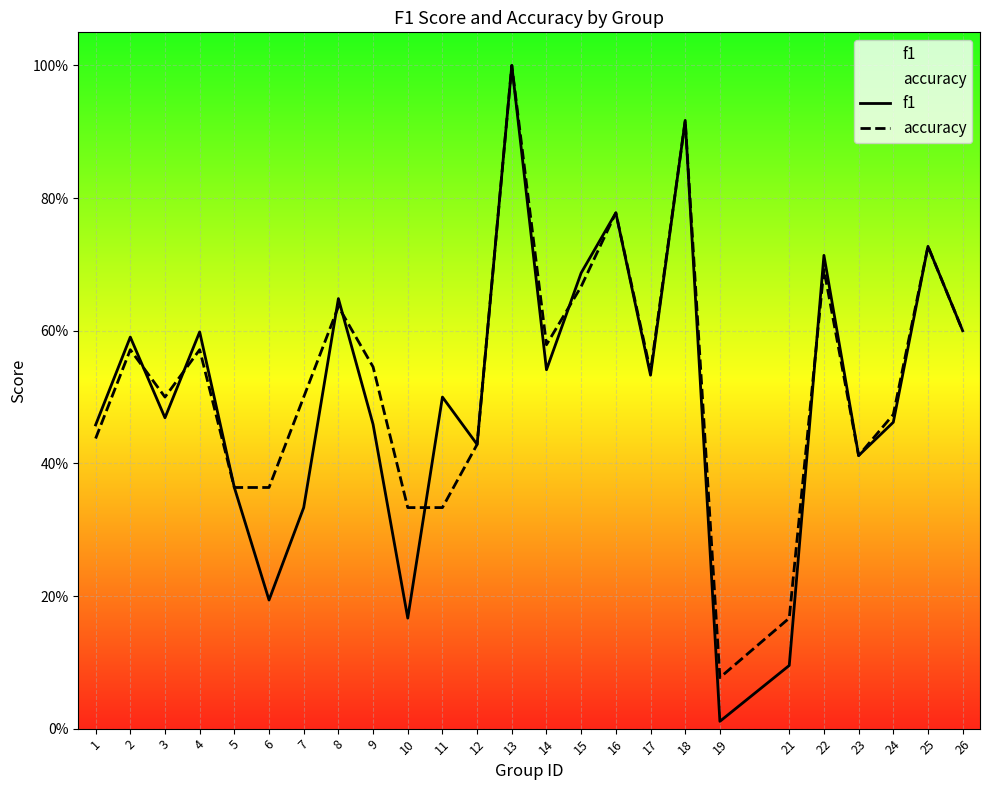

At which label is f1 closest to 0?

19